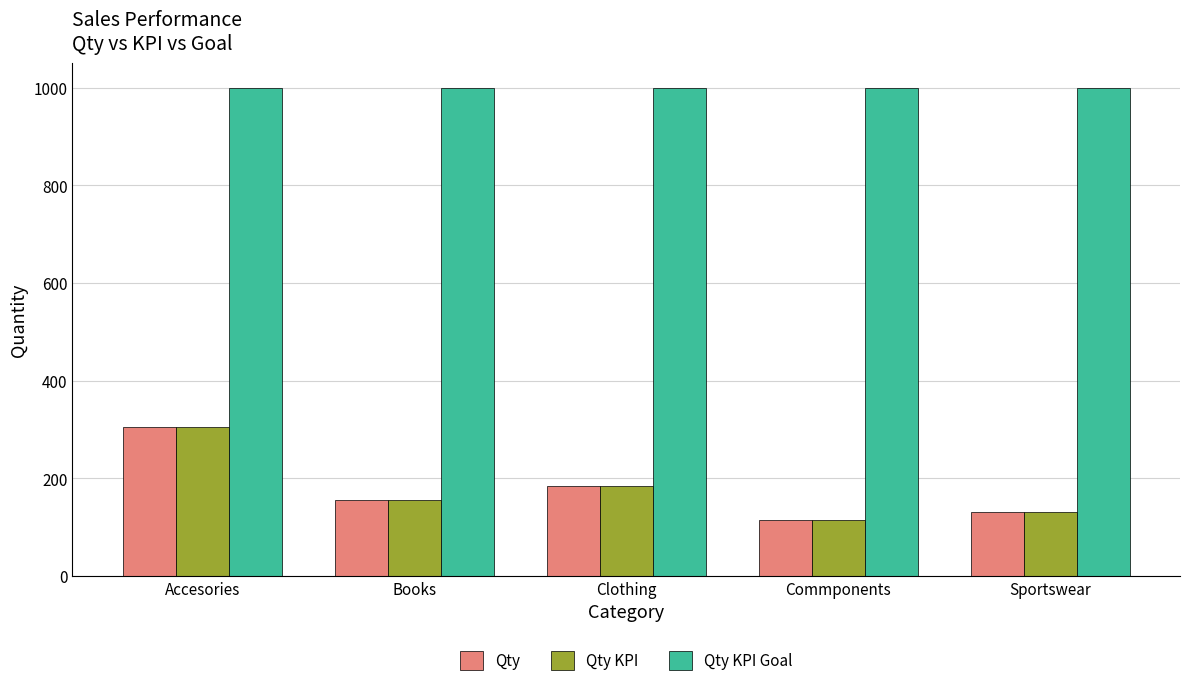

What is the greatest value displayed?

1000